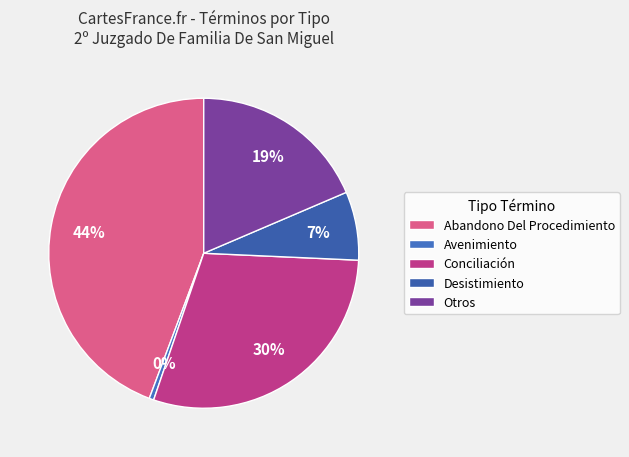

What percentage is NOT represented by Conciliación?

69.9%